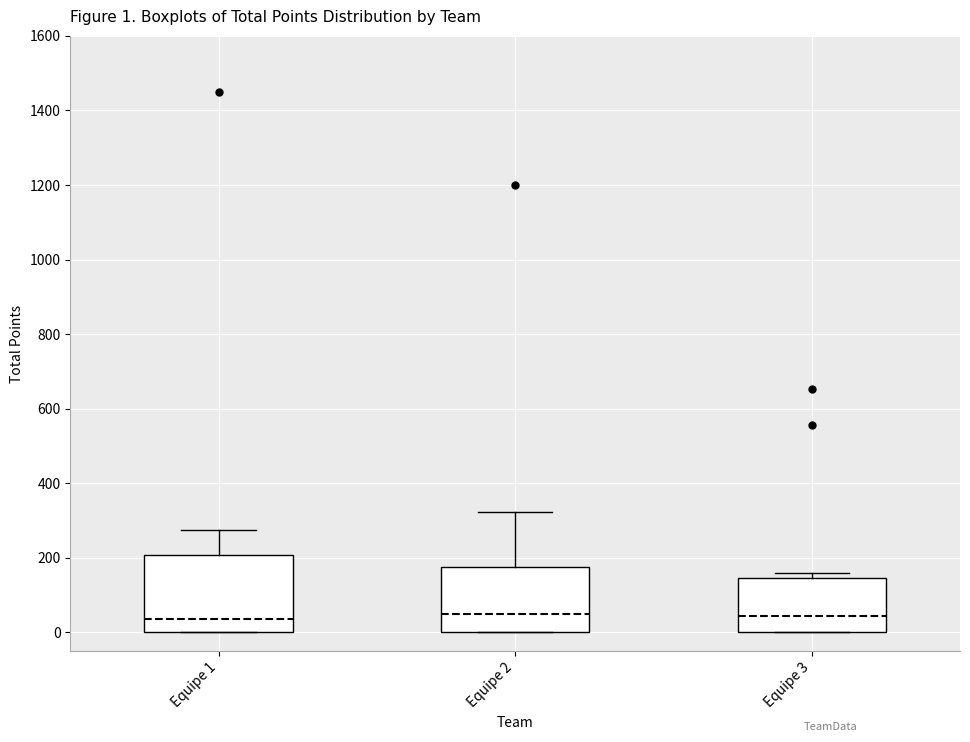

Comparing the boxes themselves (not the whiskers), which one is the tallest?

Equipe 1